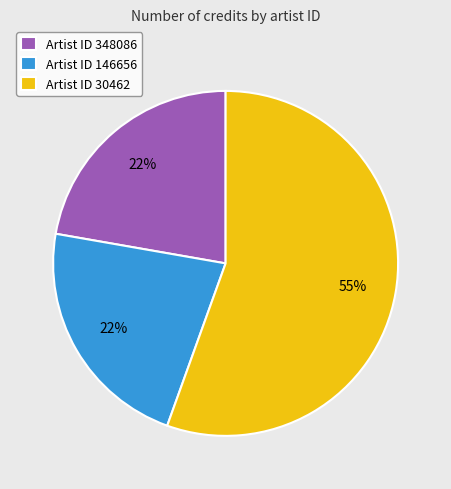

Does any single category account for the majority?

Yes